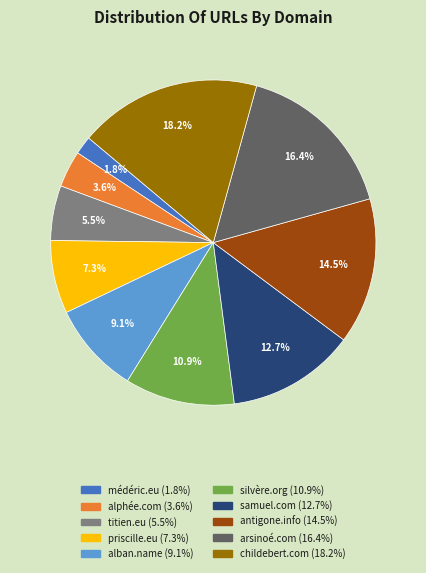

Rank the categories by value from lowest to highest.

médéric.eu, alphée.com, titien.eu, priscille.eu, alban.name, silvère.org, samuel.com, antigone.info, arsinoé.com, childebert.com